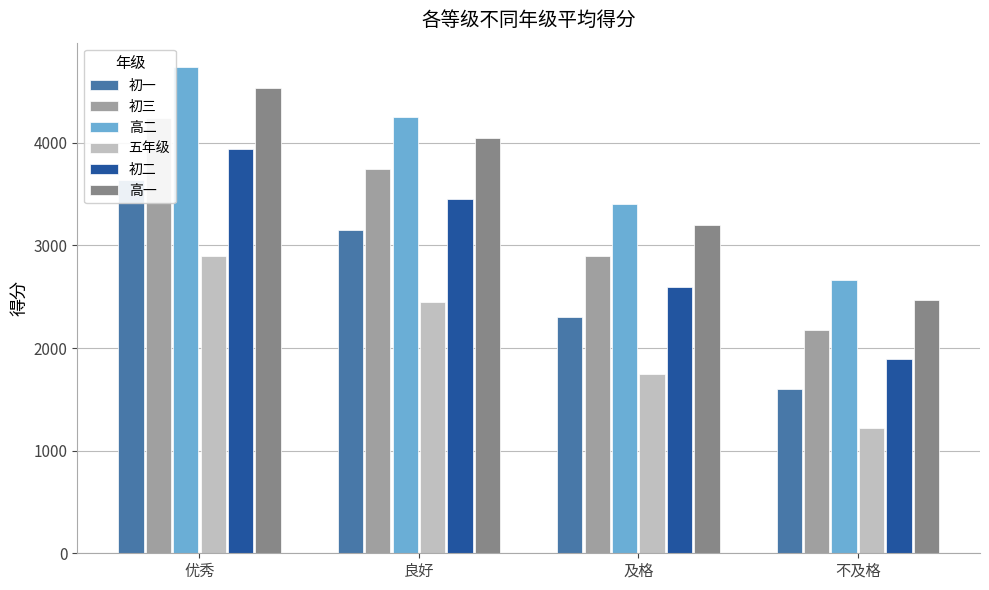

The value of 初三 at 良好 is 3750. True or false?

True